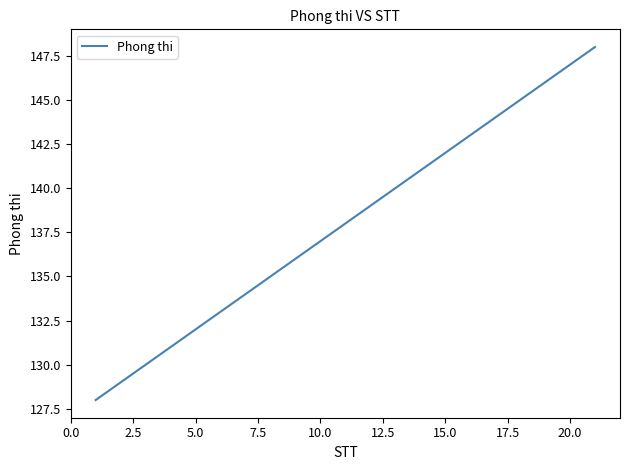

How many distinct data groups are displayed?

1